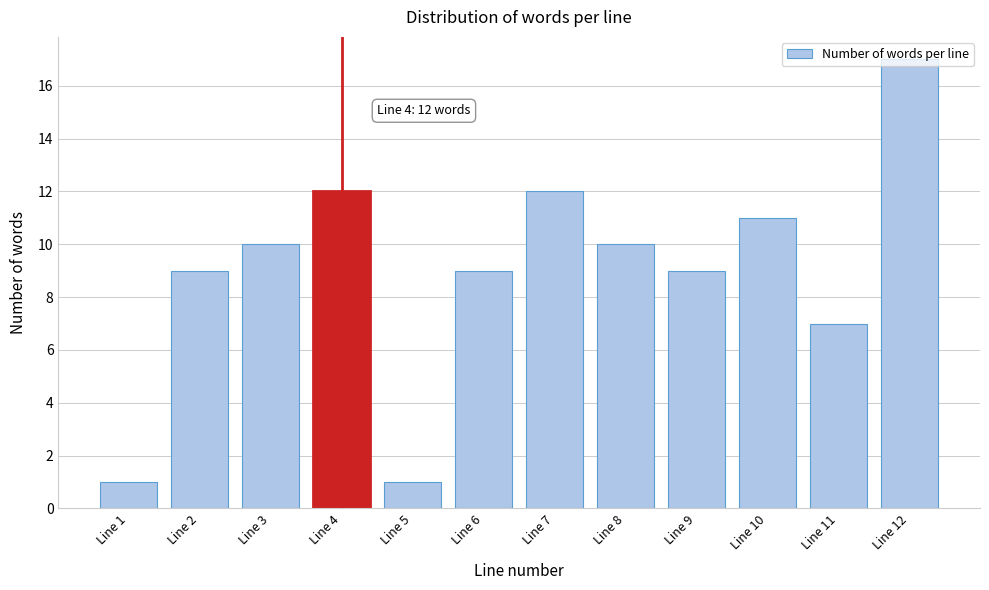

What is the greatest value displayed?

17